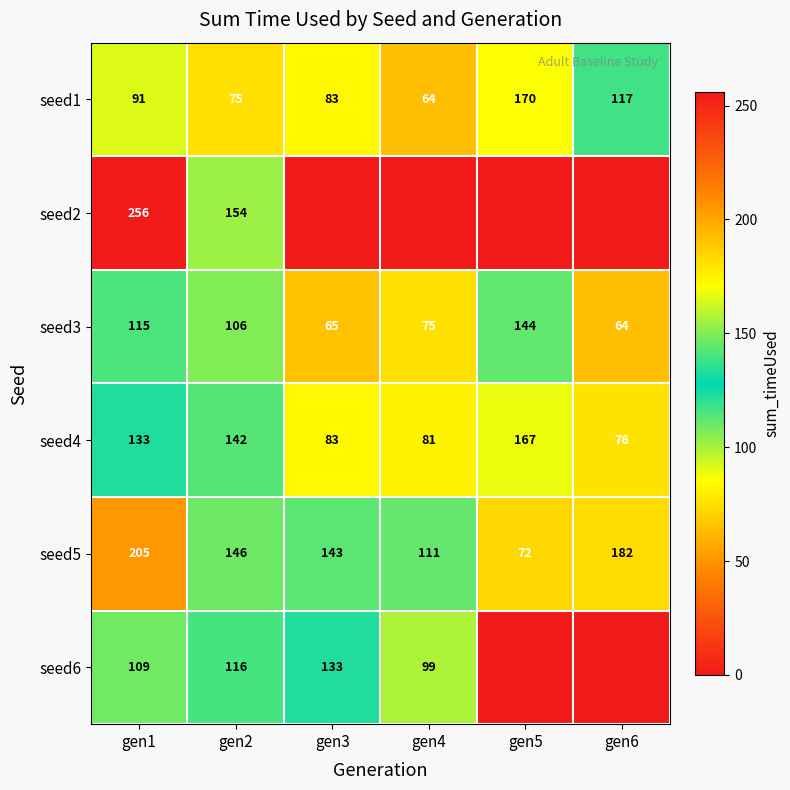

Which has a higher value, gen3 or gen6?

gen6